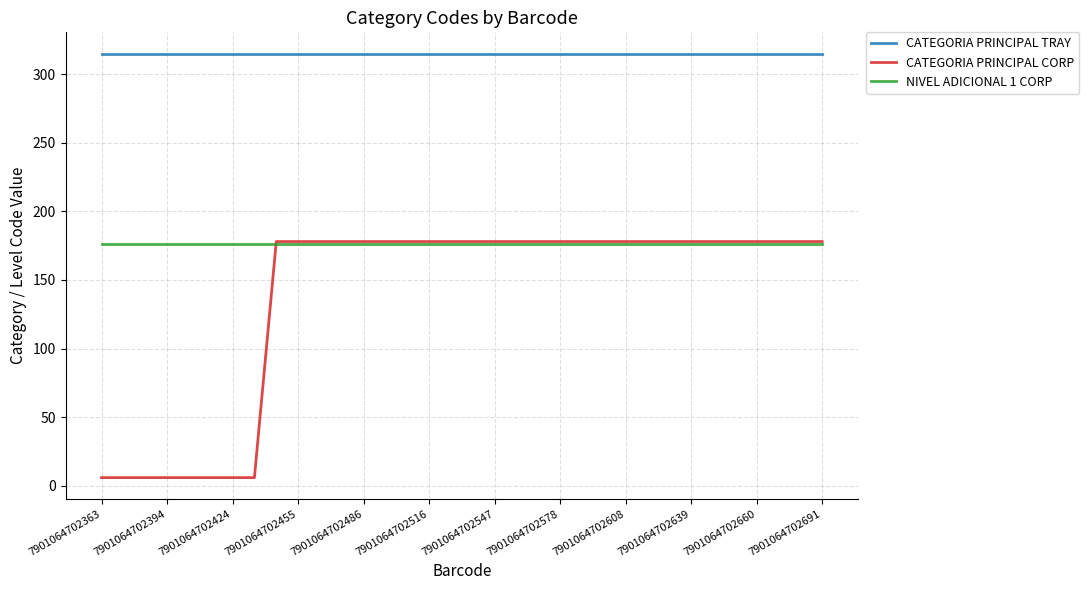

What is the greatest value displayed?

315